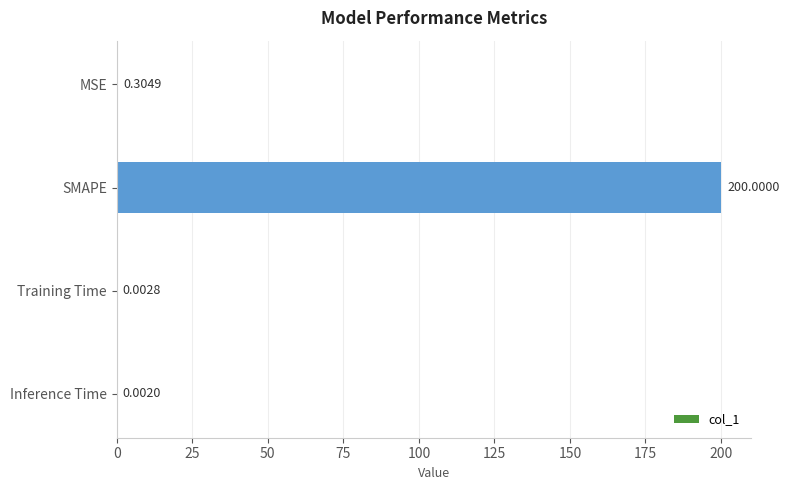

Which has a higher value, Inference Time or Training Time?

Training Time